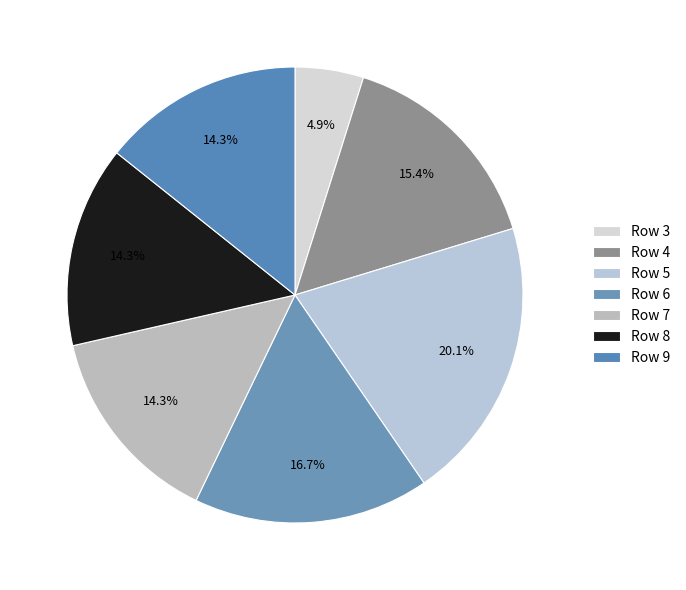

What is the smallest slice in the pie chart?

Row 3